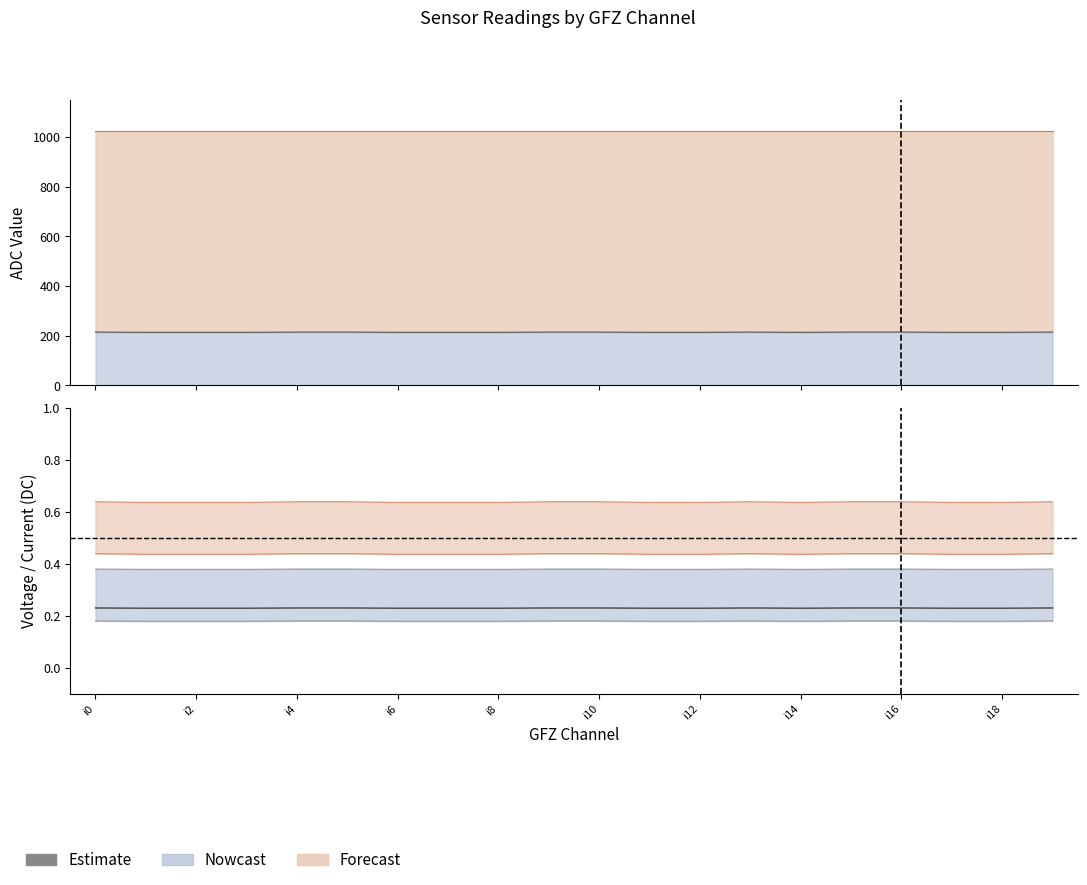

What position from the left is i10?

11